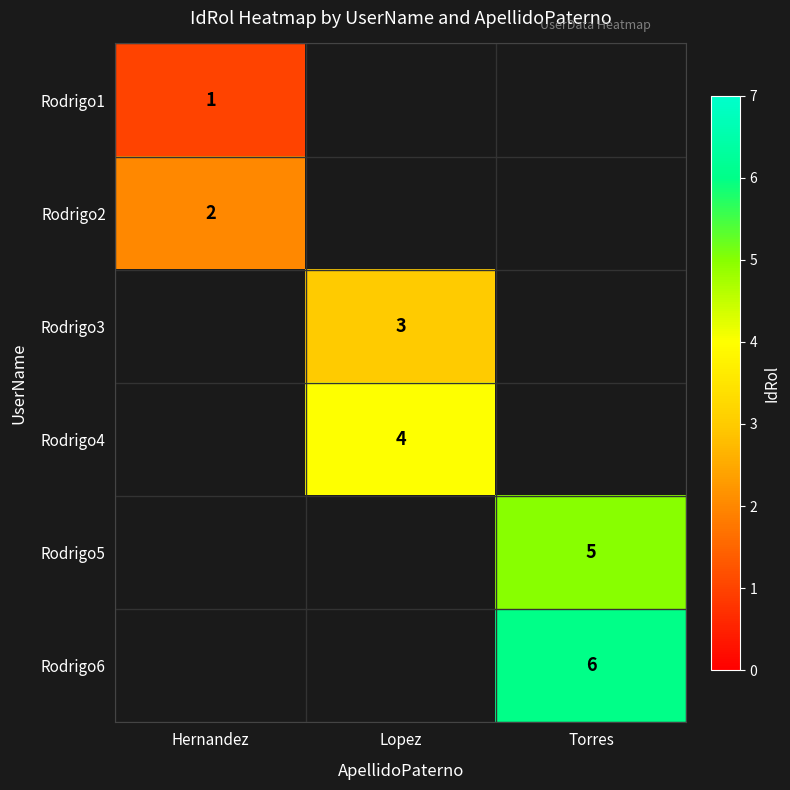

Is it true that Rodrigo2 equals 3 at Hernandez?

False